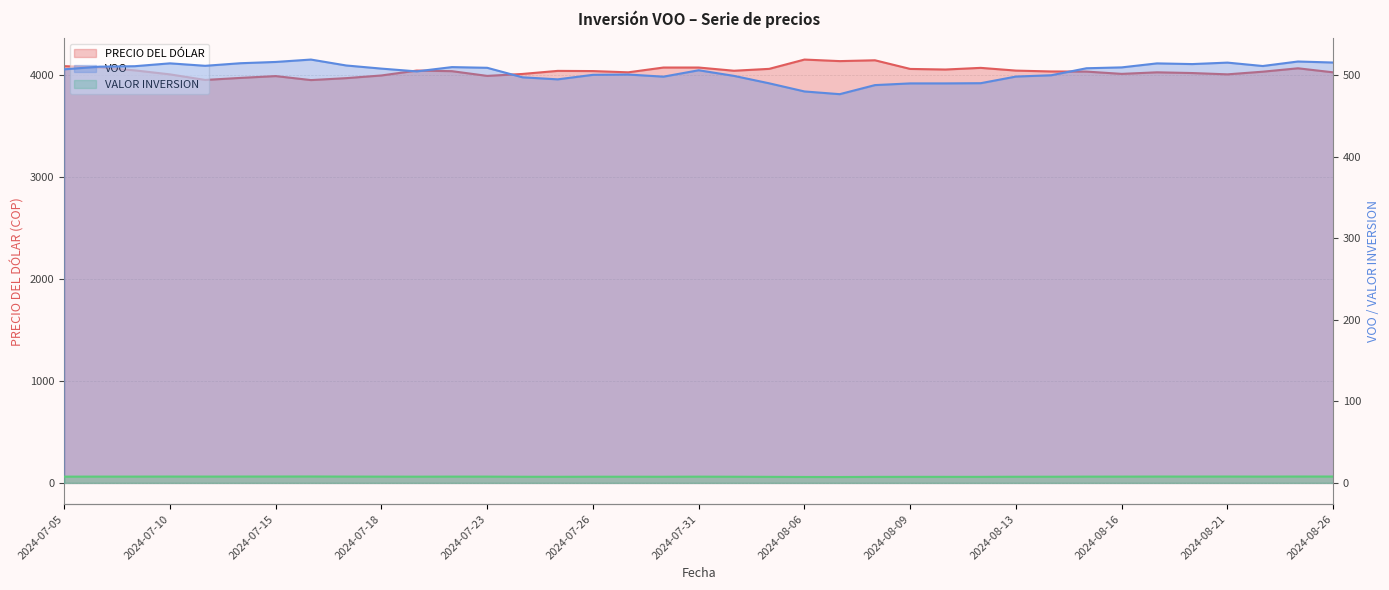

Which series changed the most between 2024-08-06 and 16?

PRECIO DEL DÓLAR